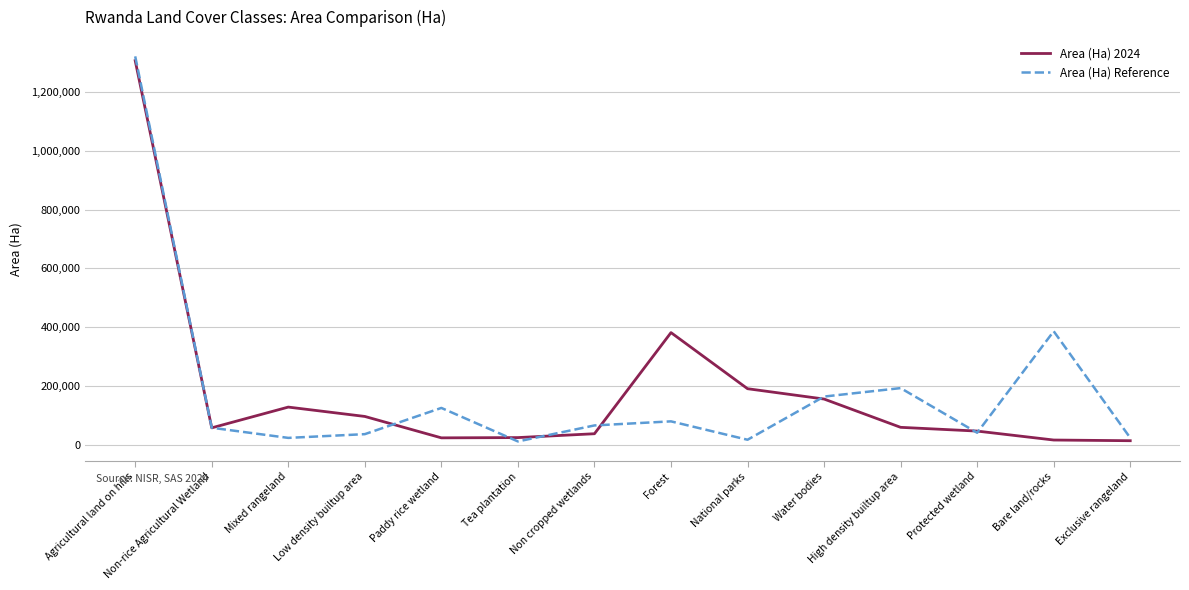

What are all the series names shown in the legend?

Area (Ha) 2024, Area (Ha) Reference